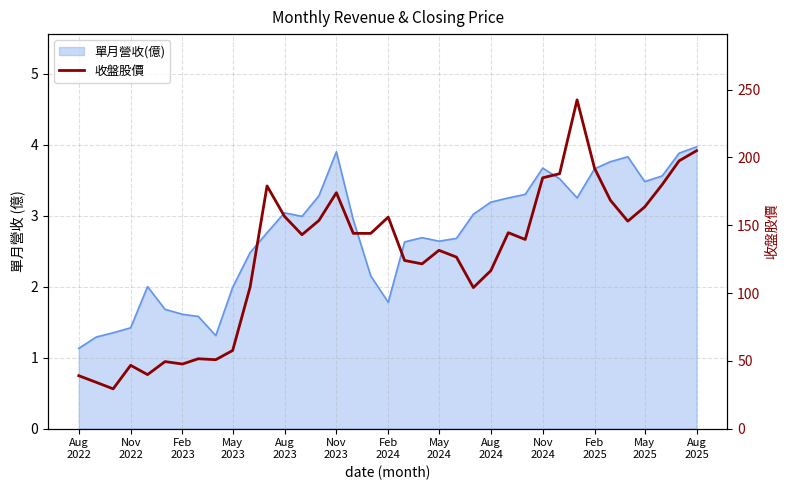

How many interior local peaks (higher than both neighbors) does the data have?

9